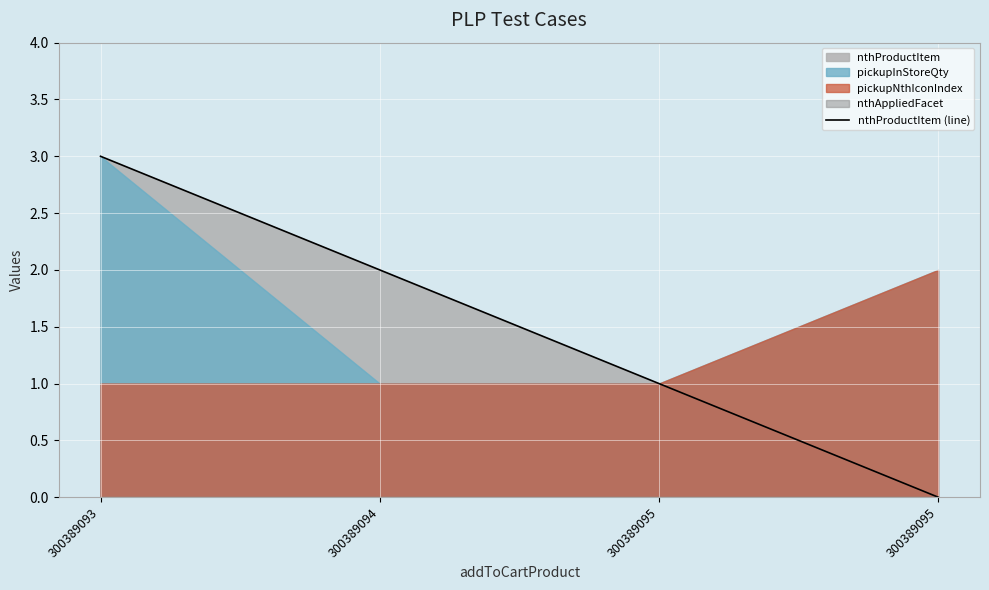

Count the number of values greater than 2.

1